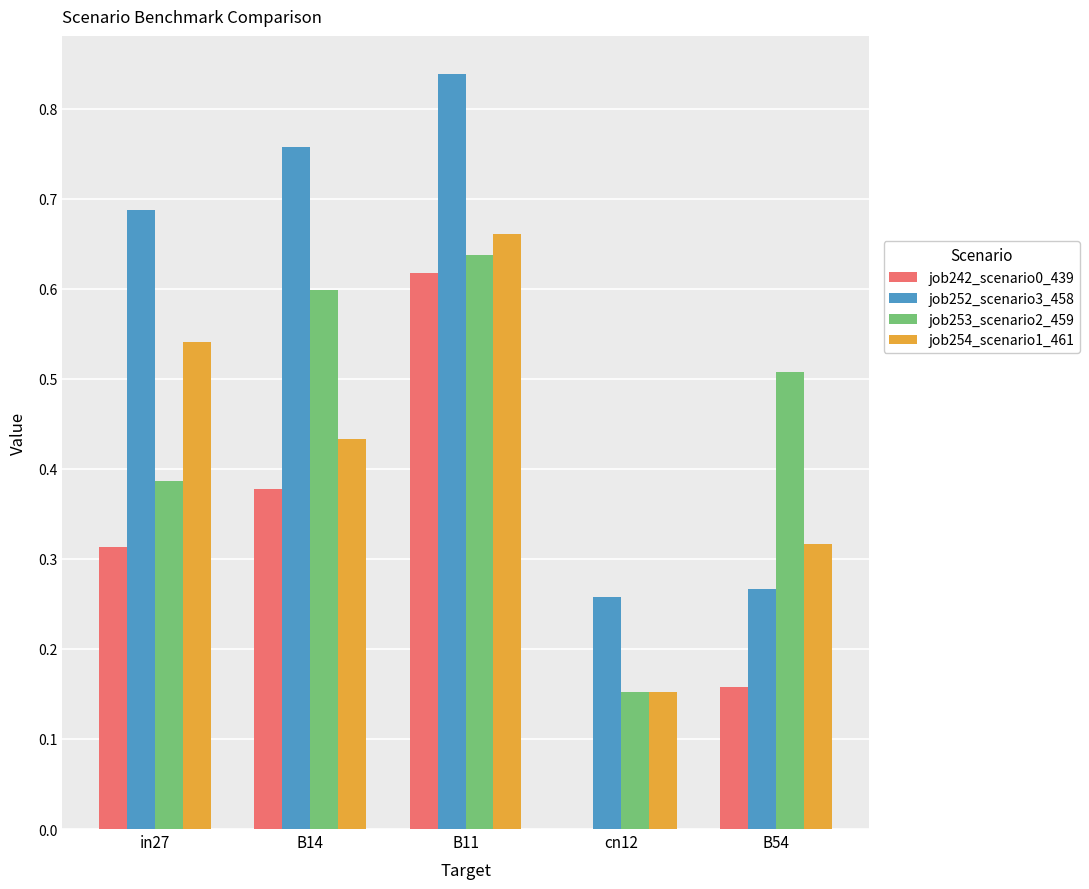

What is the sum of all job253_scenario2_459 values?

2.3